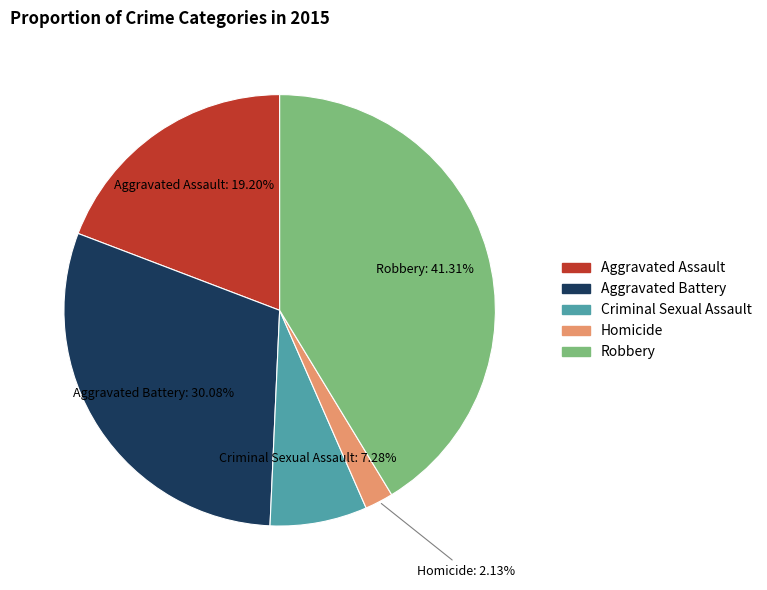

Is it true that Robbery is 41% of the pie?

True